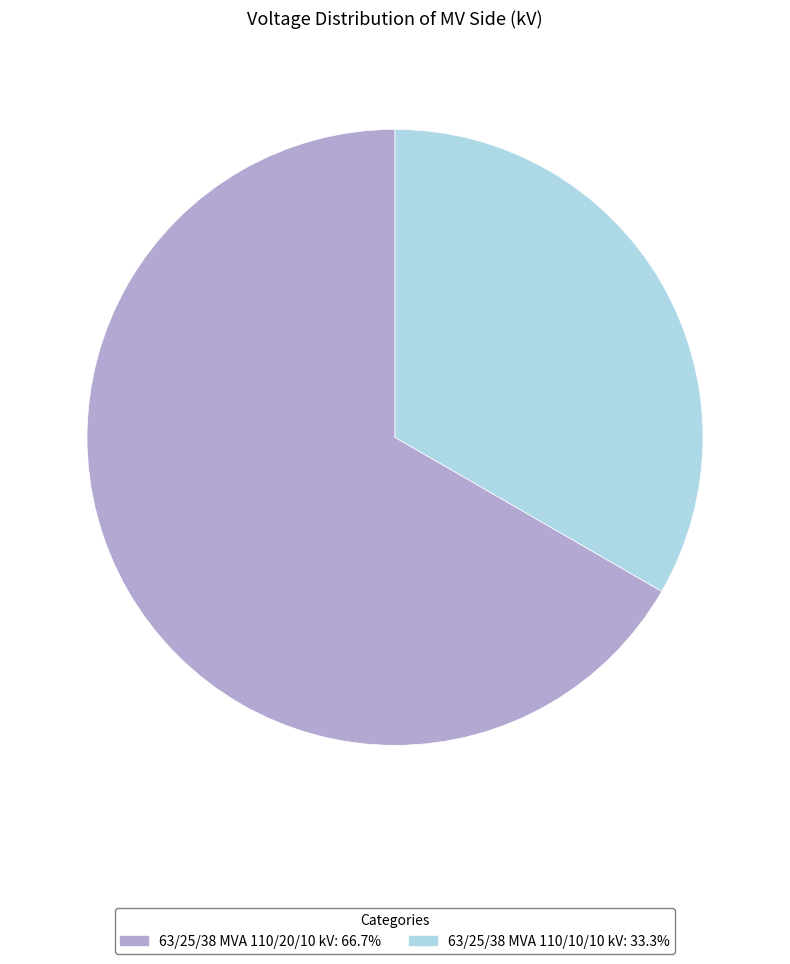

Approximately how many times larger is the value at 63/25/38 MVA 110/10/10 kV: 33.3% compared to 63/25/38 MVA 110/20/10 kV: 66.7%?

0.5